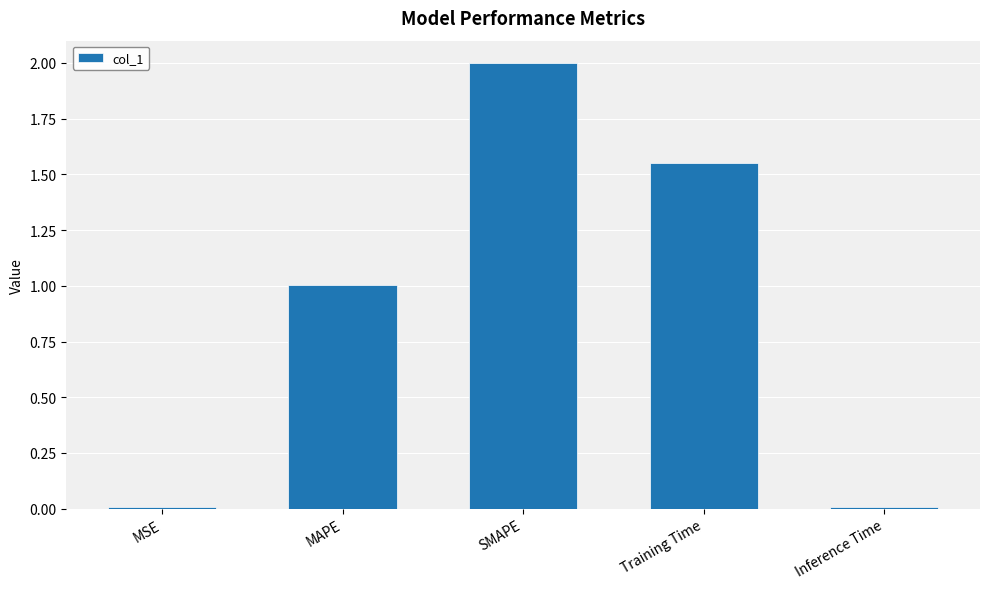

What is the label of the 3rd bar from the left?

SMAPE